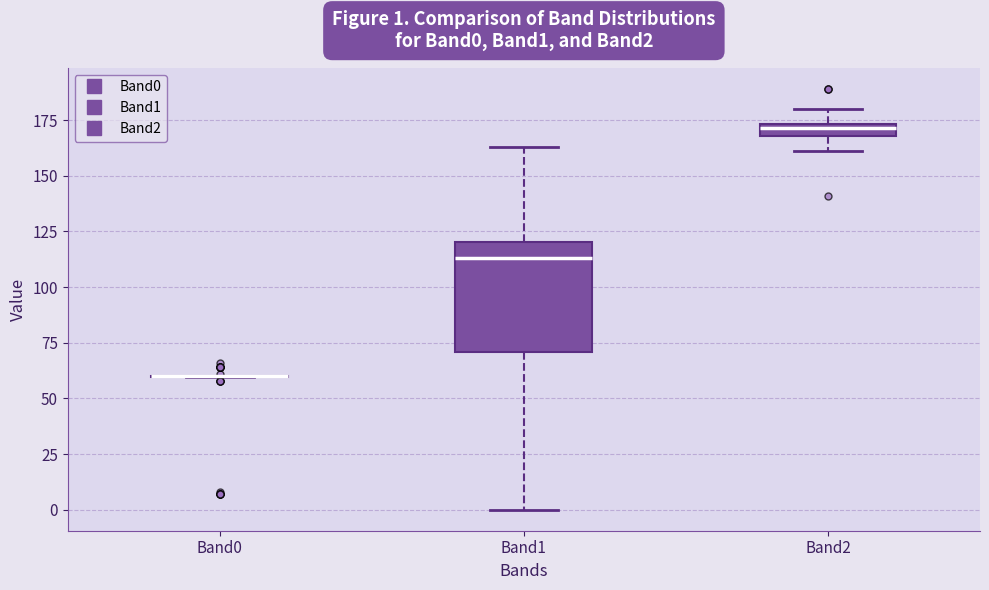

Comparing the boxes themselves (not the whiskers), which one is the tallest?

Band1